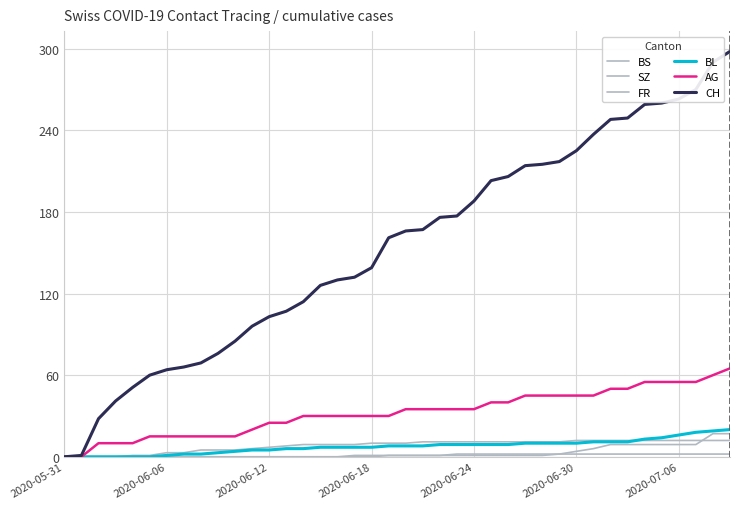

What is the difference between the maximum and minimum values in the BS series?

12